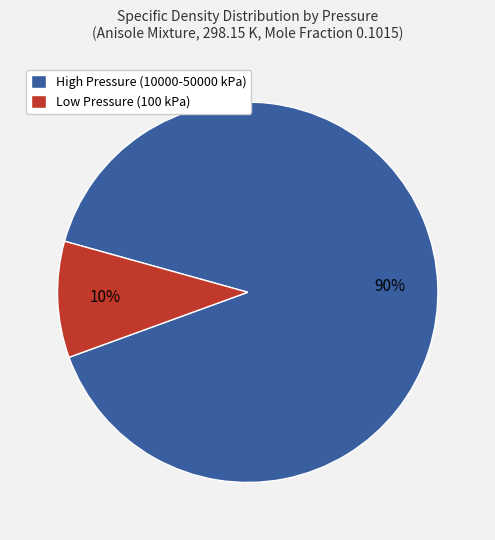

Between Low Pressure (100 kPa) and High Pressure (10000-50000 kPa), which is larger?

High Pressure (10000-50000 kPa)